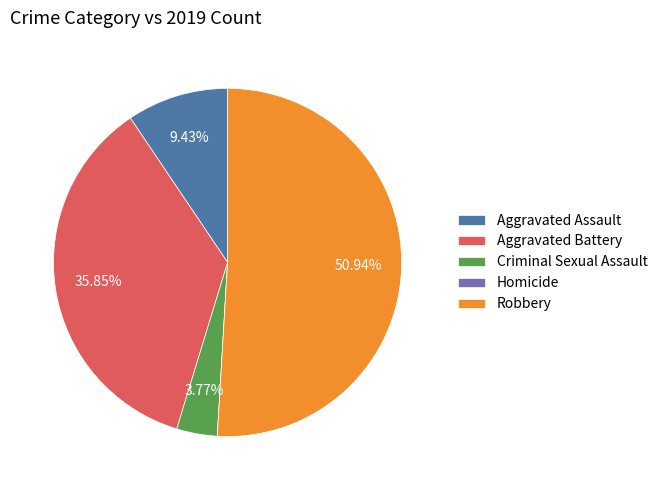

Is the sum of Aggravated Battery and Robbery greater than half?

Yes